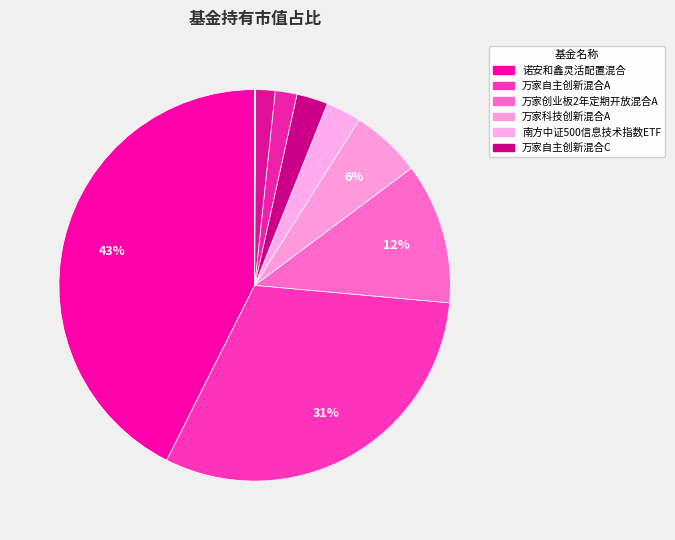

Which category has the biggest portion of the pie?

诺安和鑫灵活配置混合